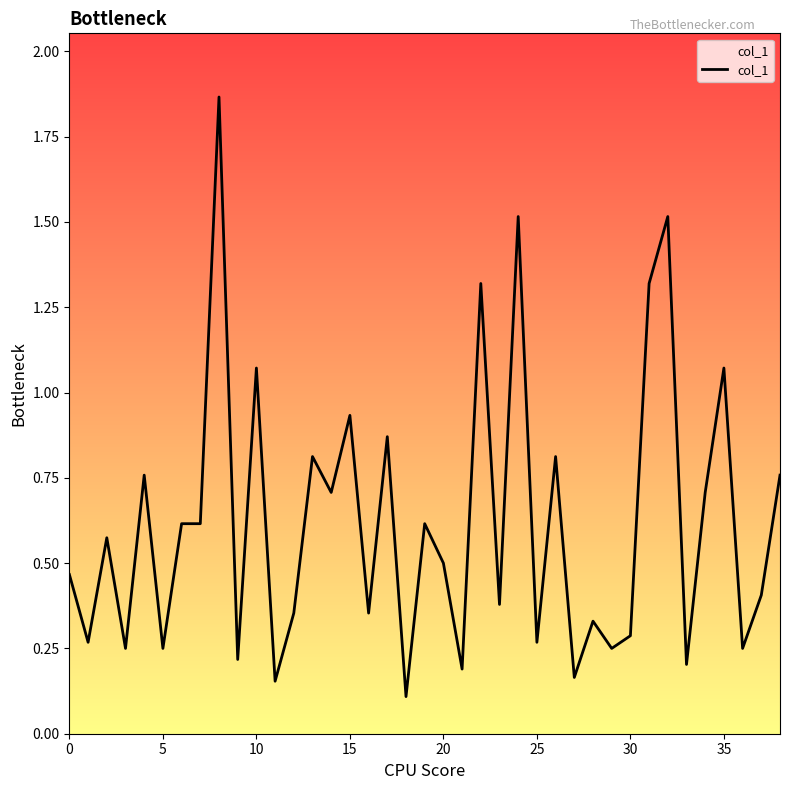

The chart shows a value of 1.4 at 10. True or false?

False